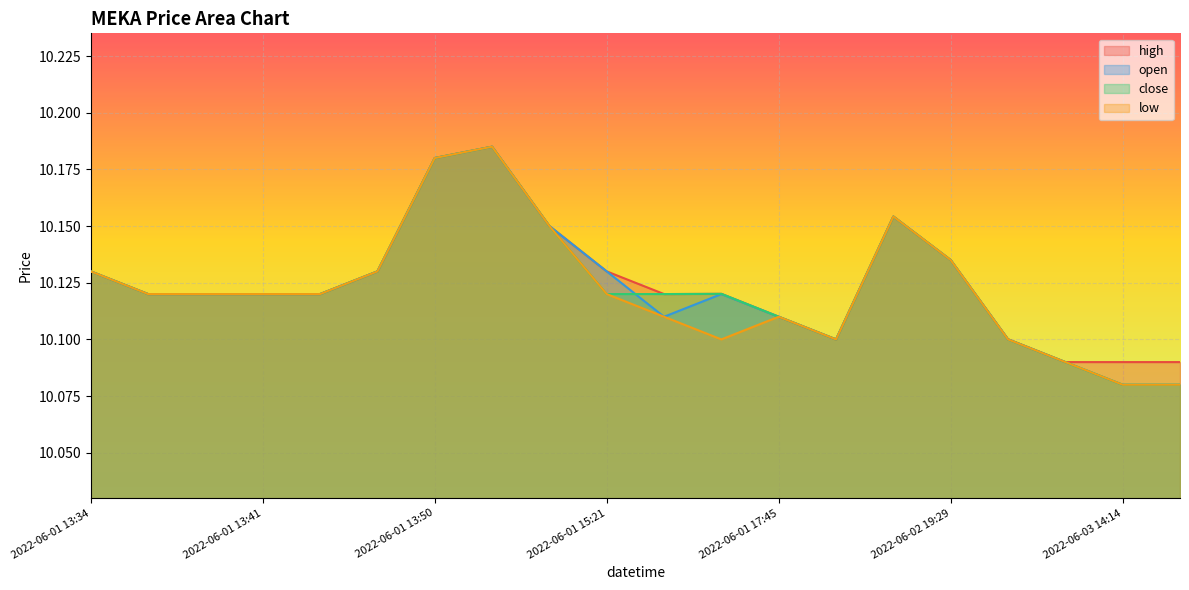

What is the minimum value shown in the chart?

10.1